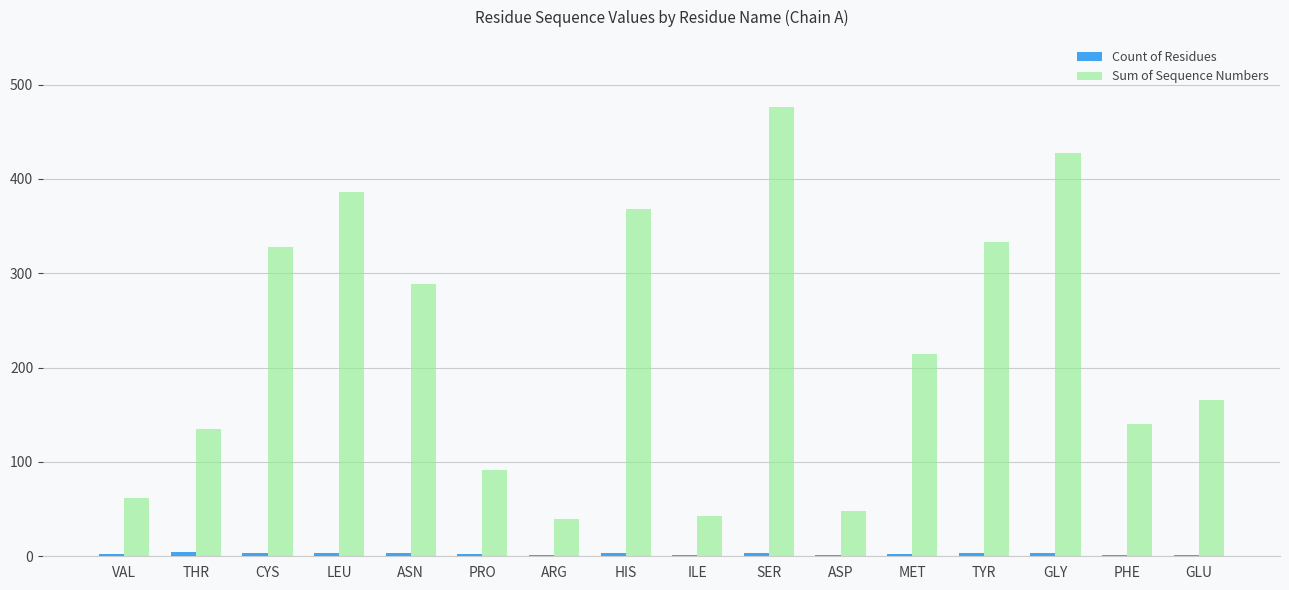

Are the bars grouped side by side (vs. stacked)?

Yes